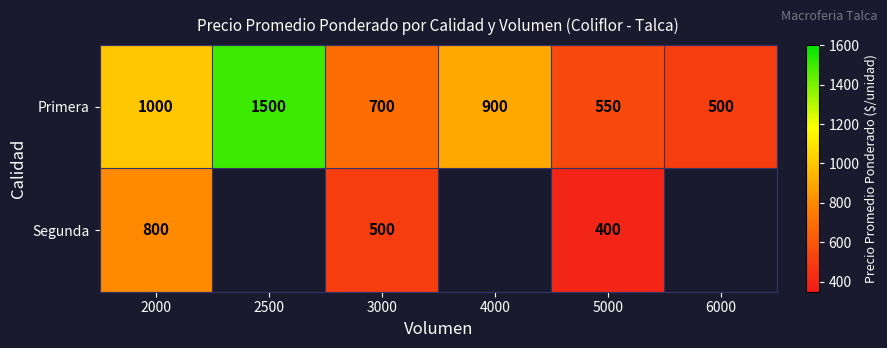

True or false: Segunda has a value of 722.9 at 3000.

False